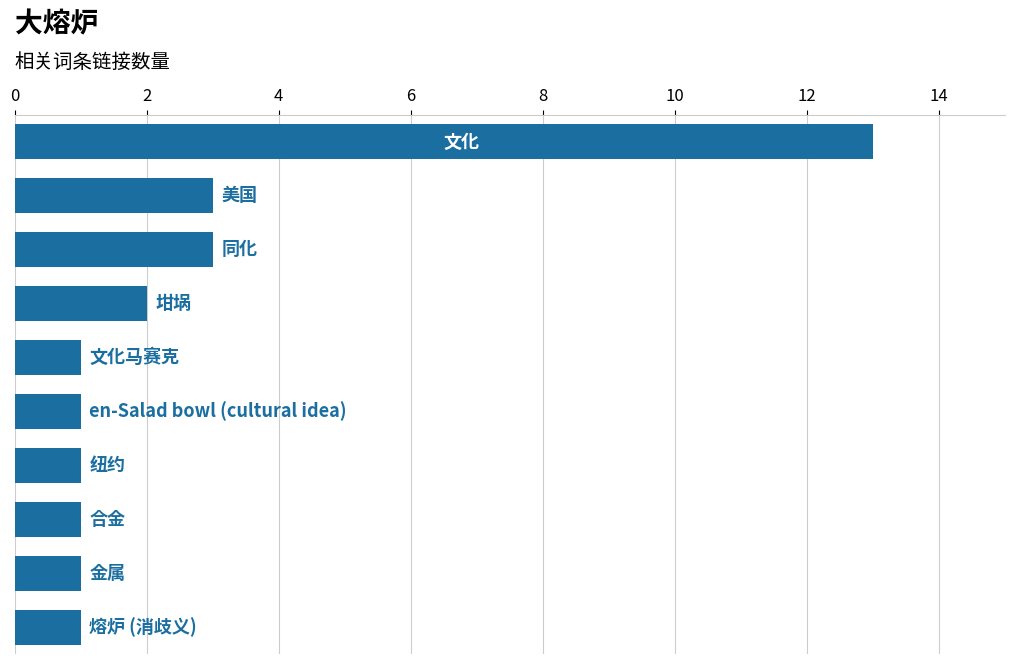

What is the greatest value displayed?

13